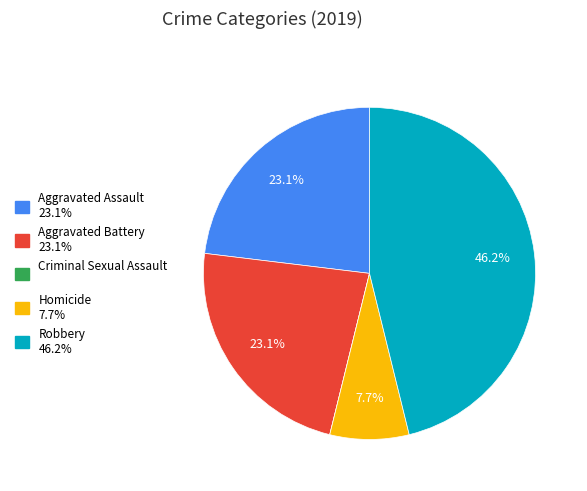

True or false: Robbery accounts for 41% of the total.

False